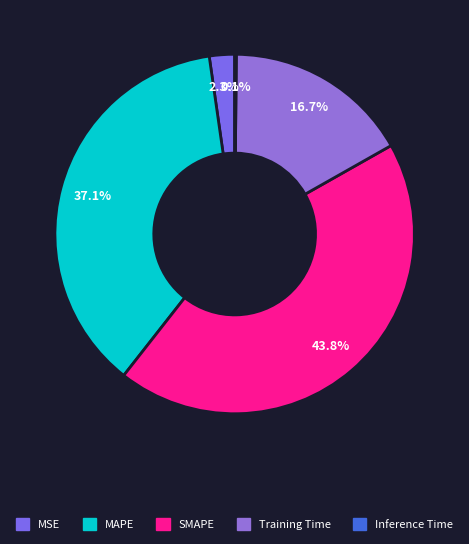

Which category has the smallest portion of the pie?

Inference Time